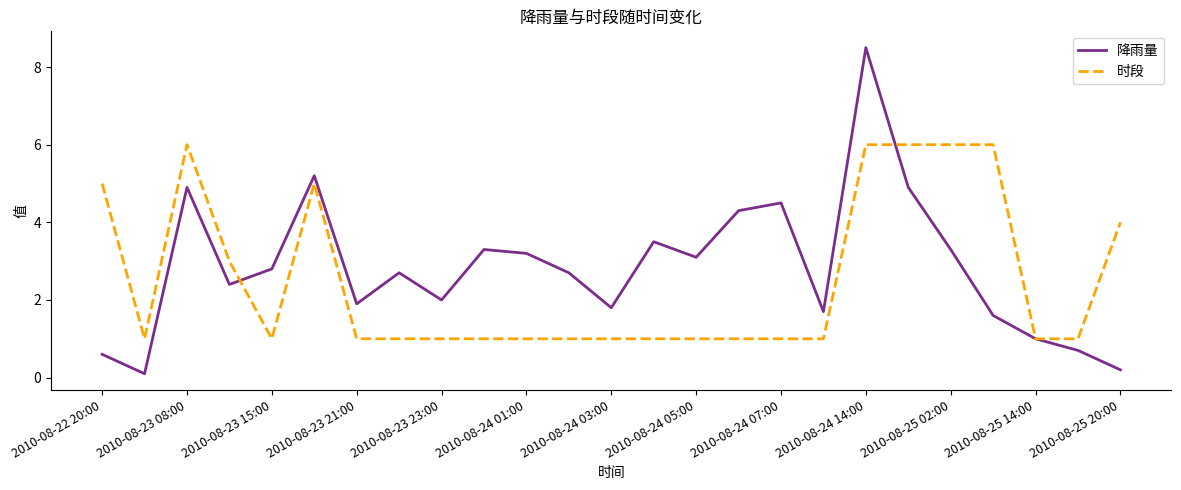

What is the highest value of the 降雨量 series?

8.5